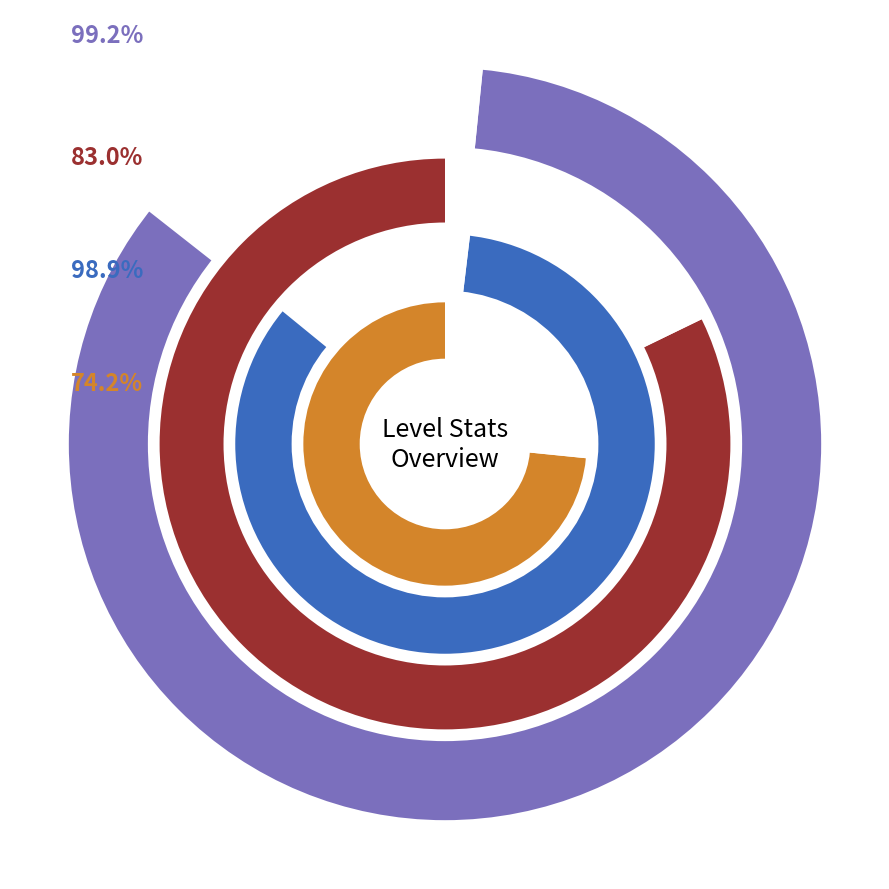

Does Level 1 represent more than half of the total?

No